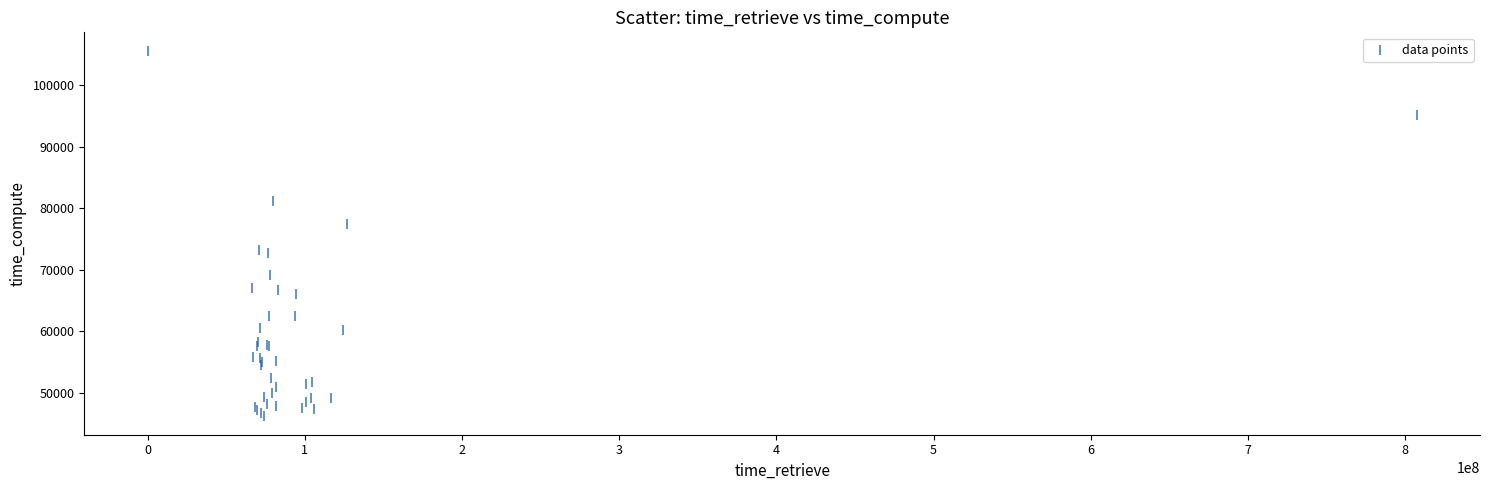

What Y value in the scatter plot is closest to 75911?

77465